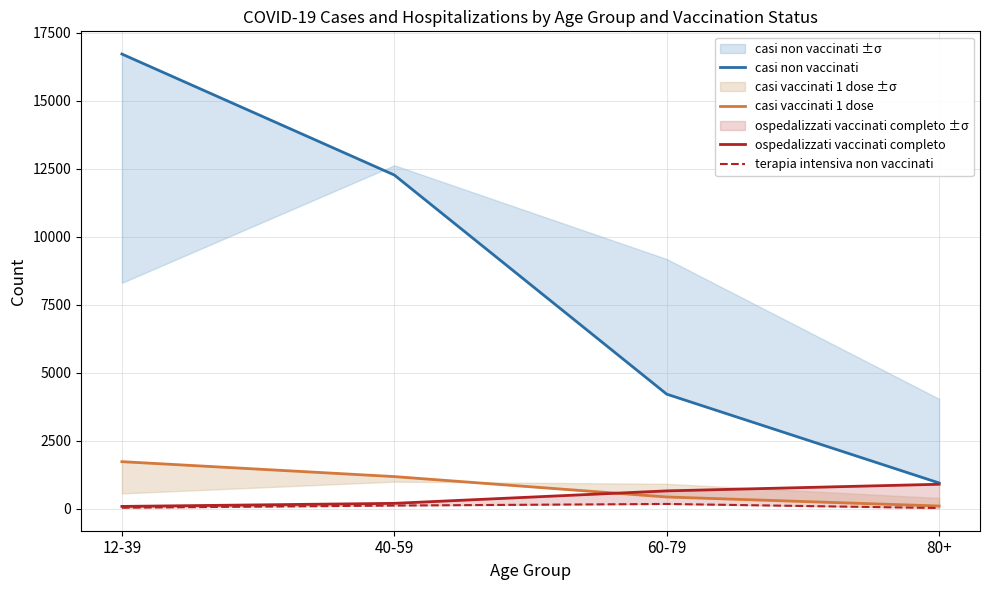

At which category is the sum across all series the highest?

12-39